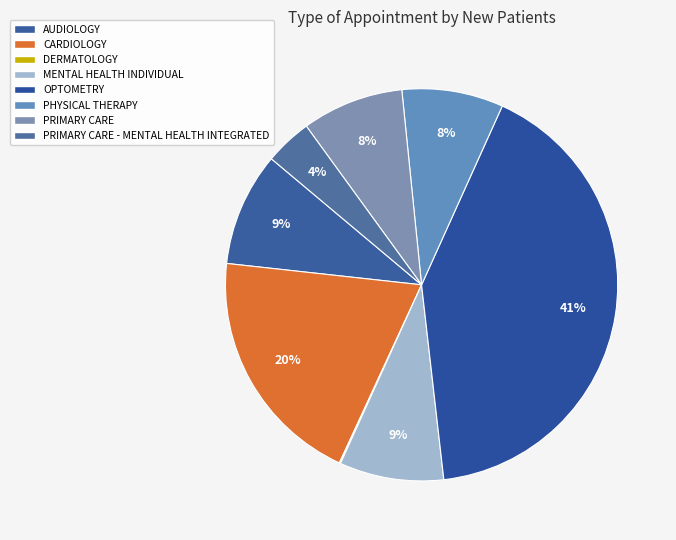

Rank the categories by value from highest to lowest.

OPTOMETRY, CARDIOLOGY, AUDIOLOGY, MENTAL HEALTH INDIVIDUAL, PRIMARY CARE, PHYSICAL THERAPY, PRIMARY CARE - MENTAL HEALTH INTEGRATED, DERMATOLOGY